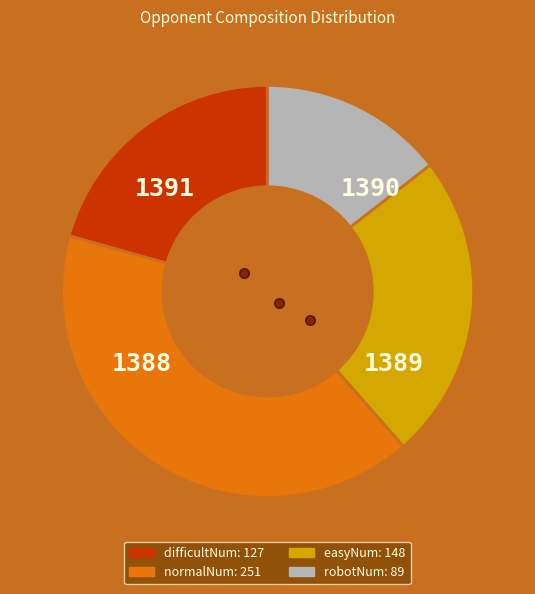

Does robotNum account for over 50% of the chart?

No